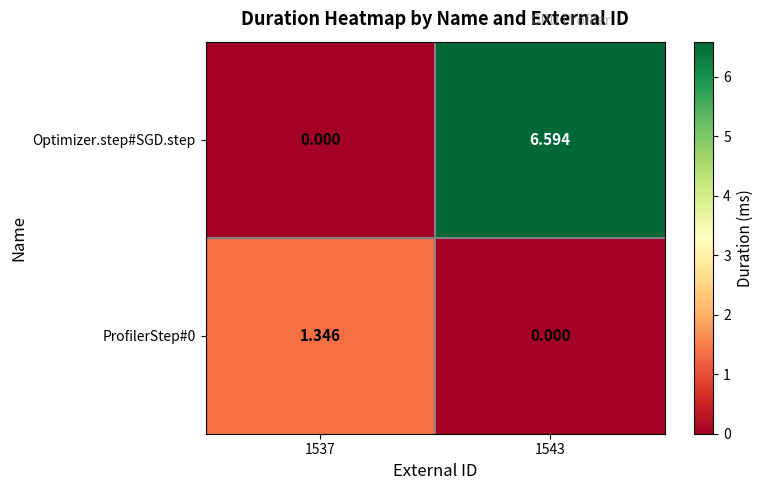

Between 1537 and 1543, which series saw the biggest shift?

Optimizer.step#SGD.step